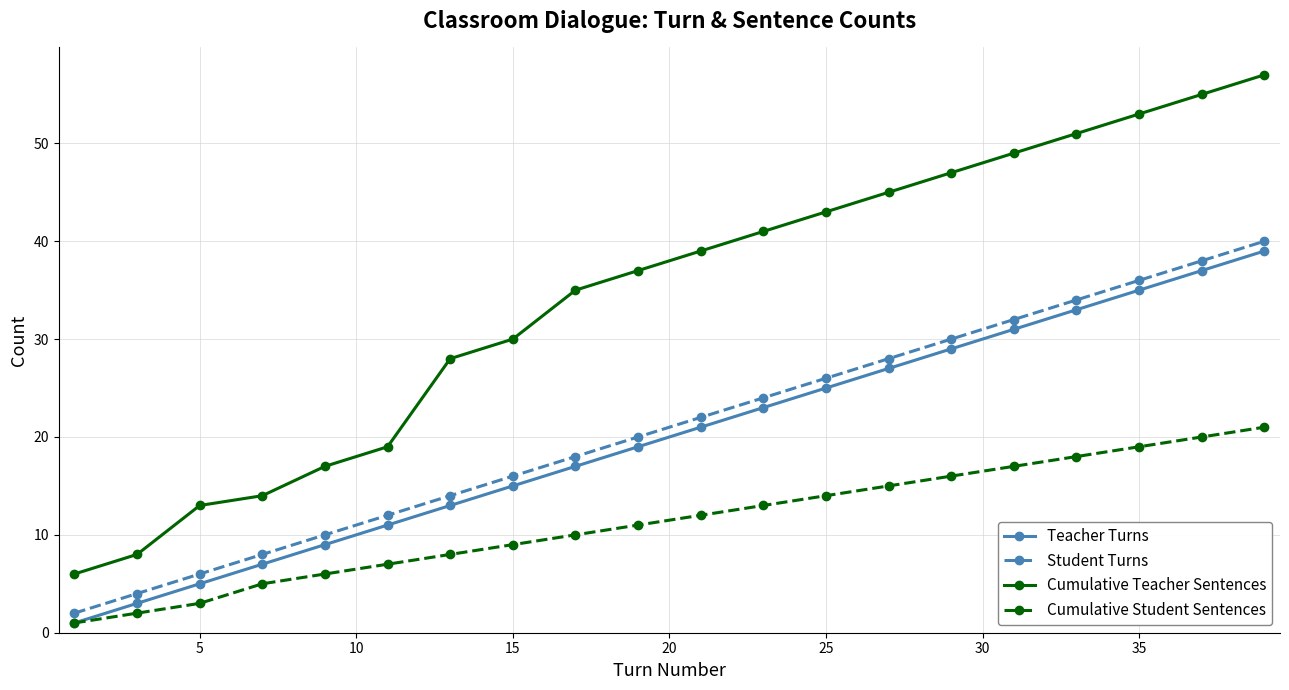

Which series has the widest spread of values?

Cumulative Teacher Sentences